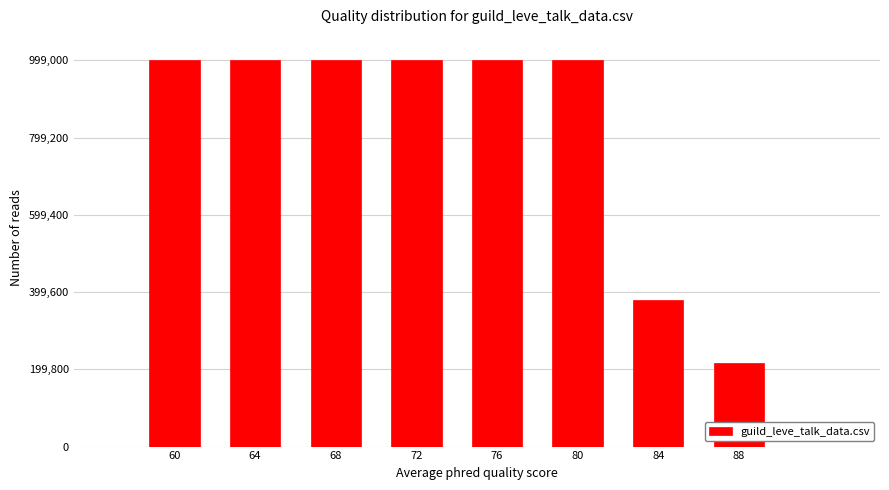

Reading right to left, what are all the values shown in this chart?

216000	378000	999000	999000	999000	999000	999000	999000